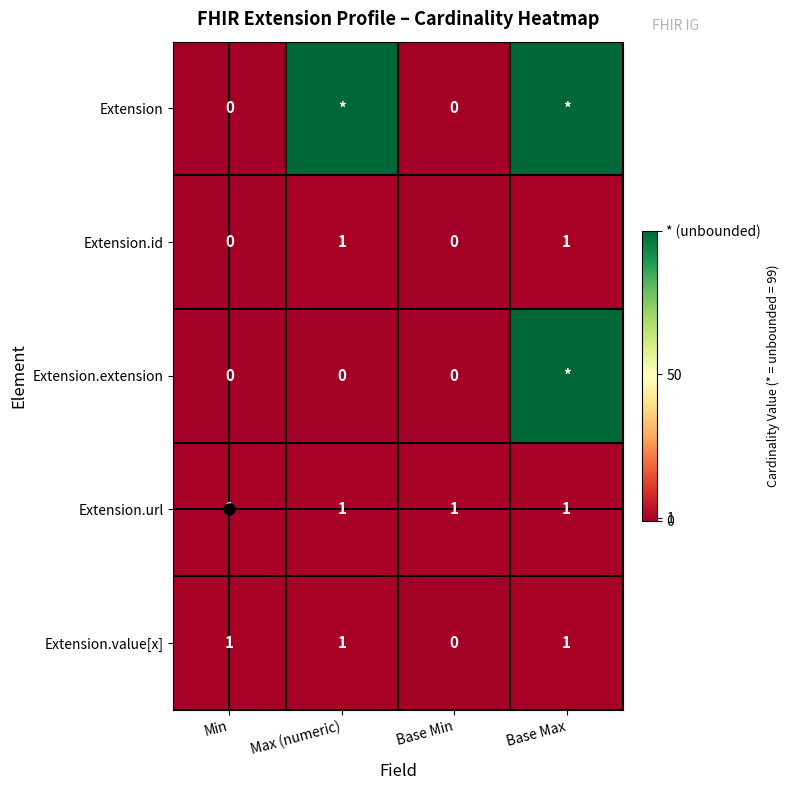

At which label is Extension.value[x] closest to 0?

Base Min